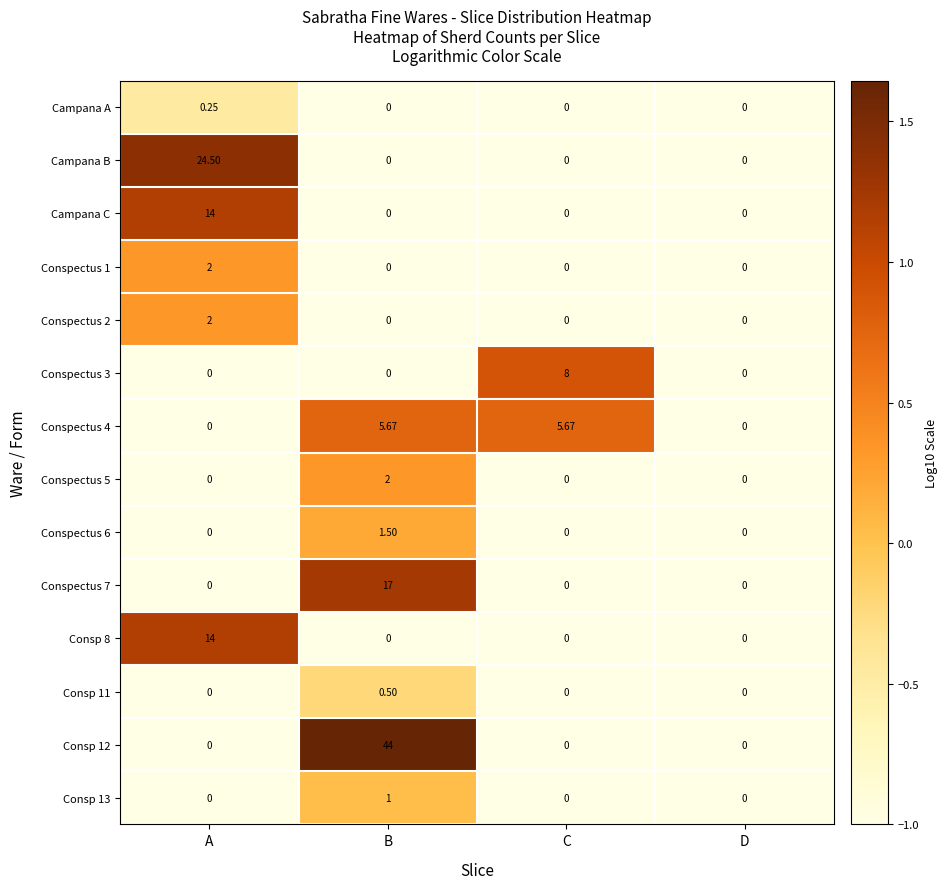

Between A and D, which series saw the biggest shift?

Campana B